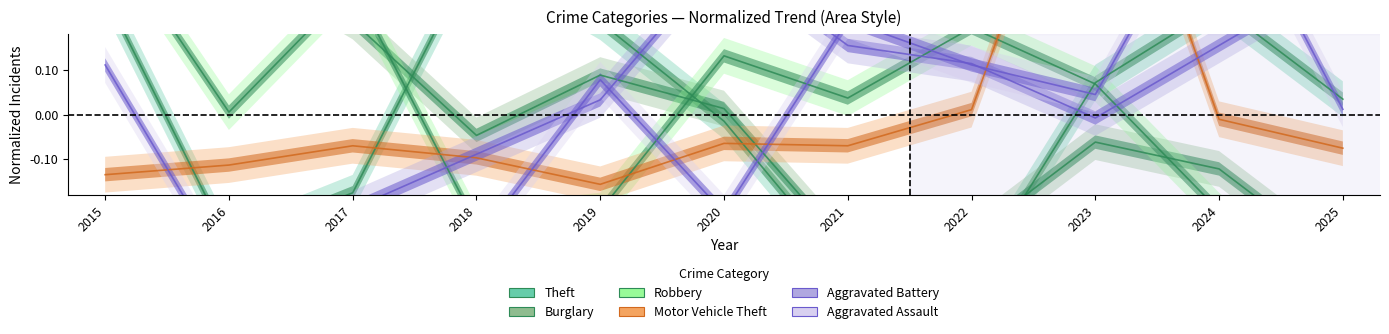

At which category does Theft reach its first local peak?

2018